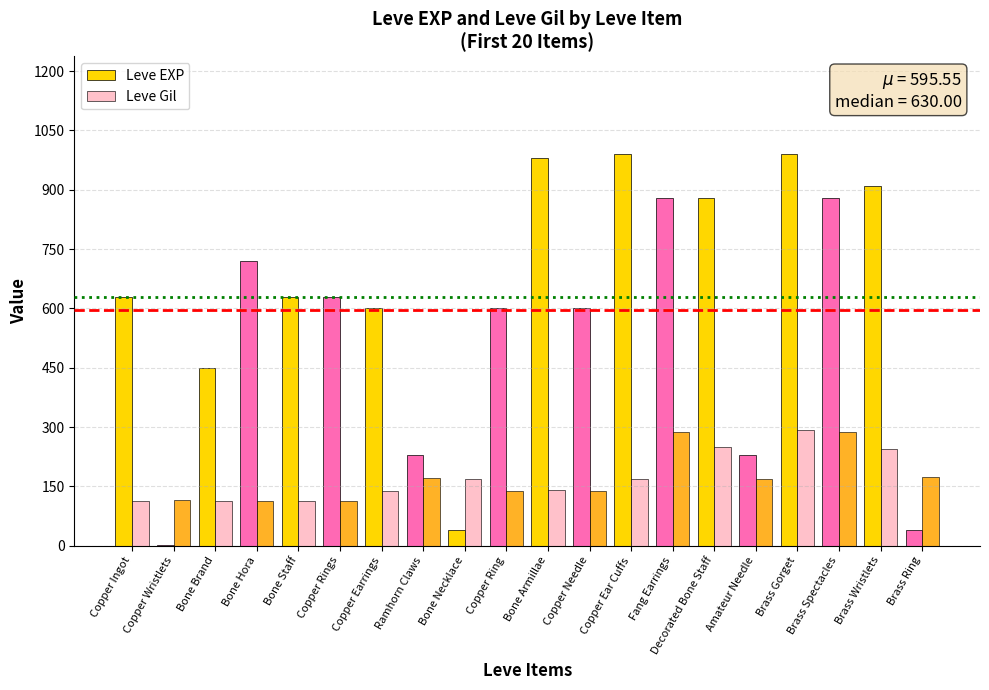

Which series has the widest spread of values?

Leve EXP